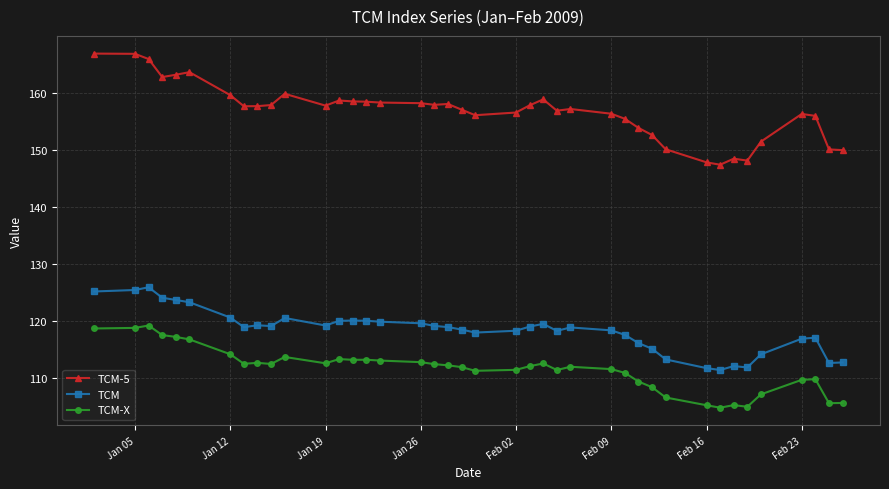

Which series has the widest spread of values?

TCM-5